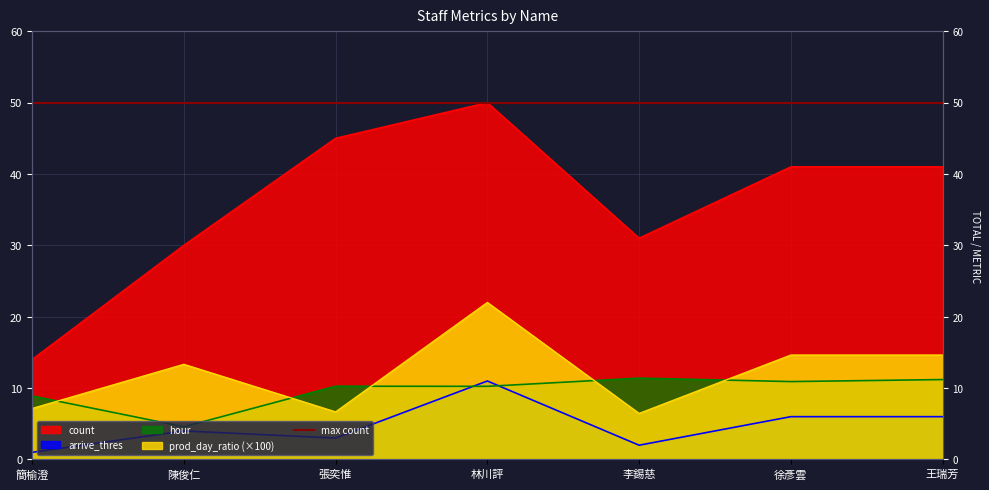

Read the hour value at 徐彥雲.

10.9